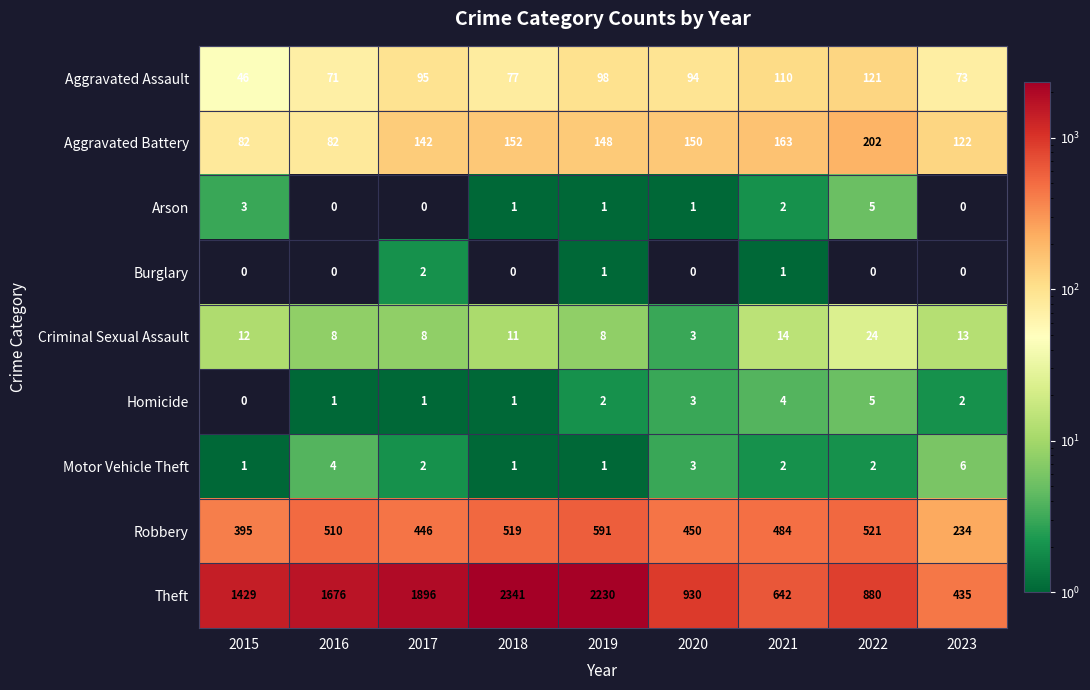

At how many categories does at least one series exceed 1102?

5